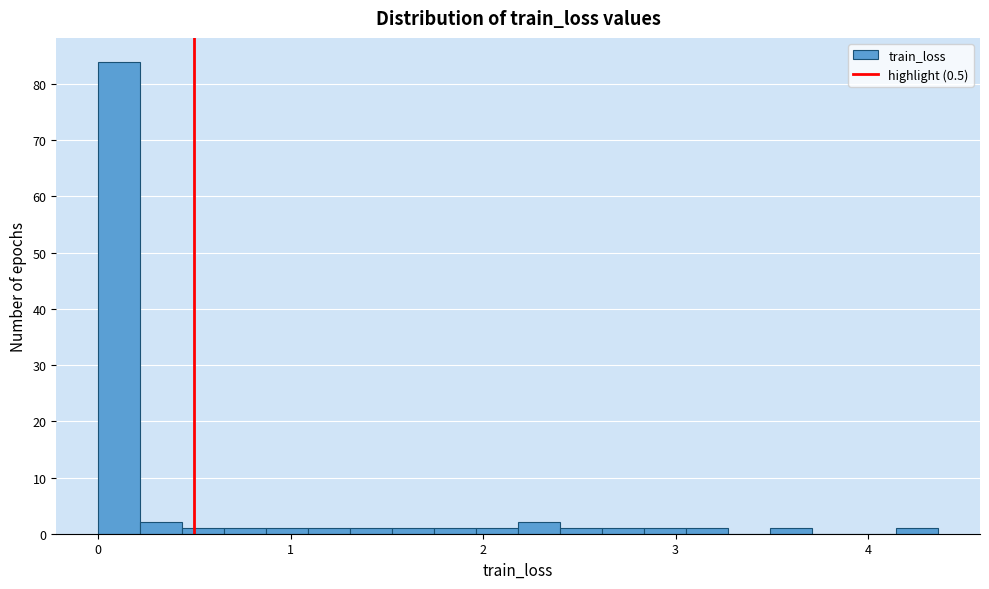

Read against the x-axis, roughly where is the centre of the tallest bar?

0.1